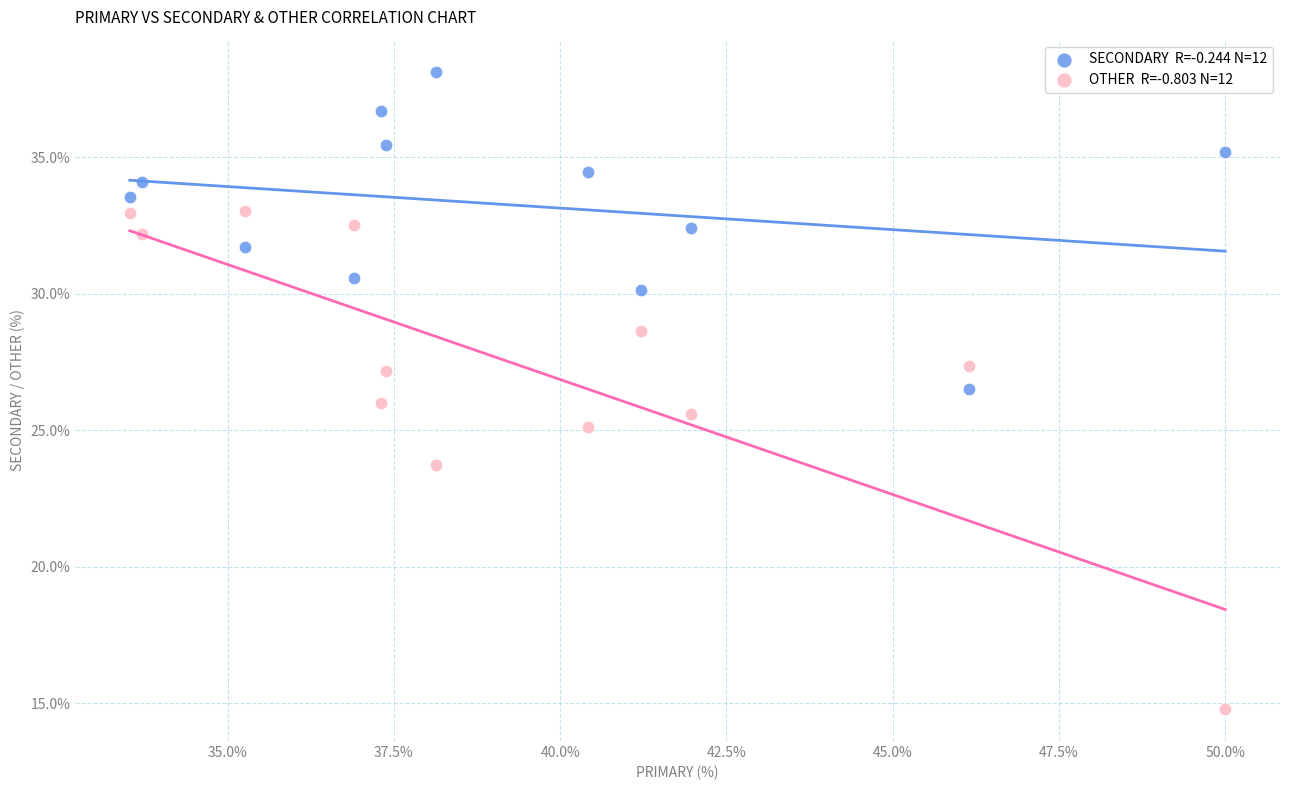

Across all data points, what is the range of X values (max minus min)?

16.5